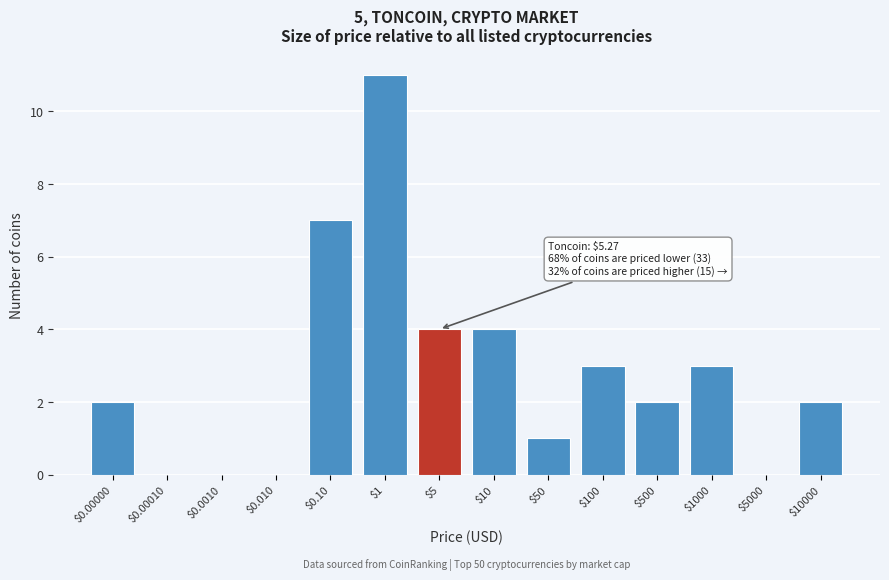

What is the sum of all values?

39